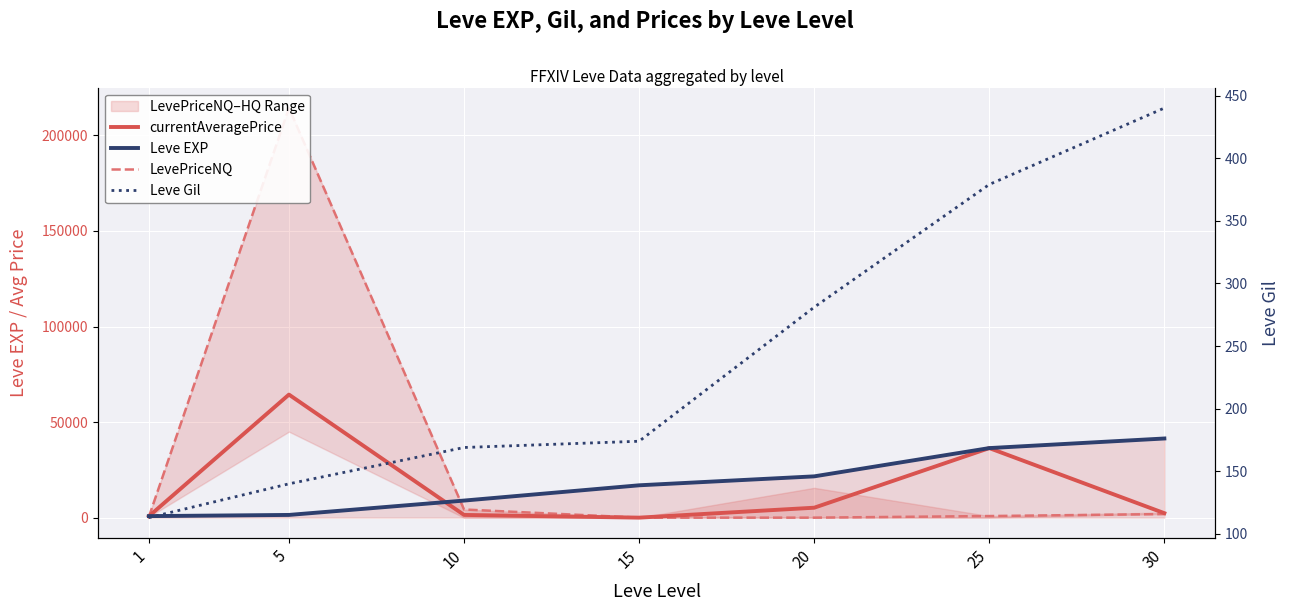

What is the difference between the maximum and minimum values in the LevePriceNQ series?

214296.0